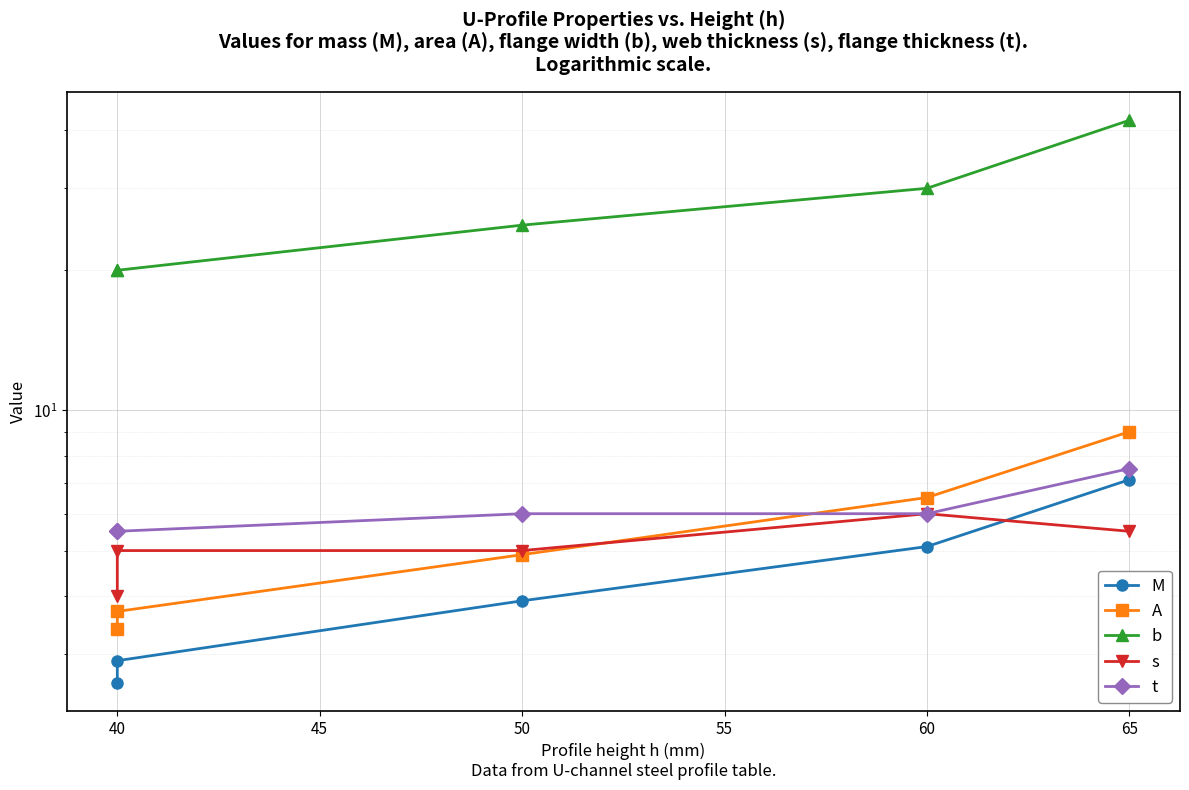

True or false: b and M intersect in this chart.

False